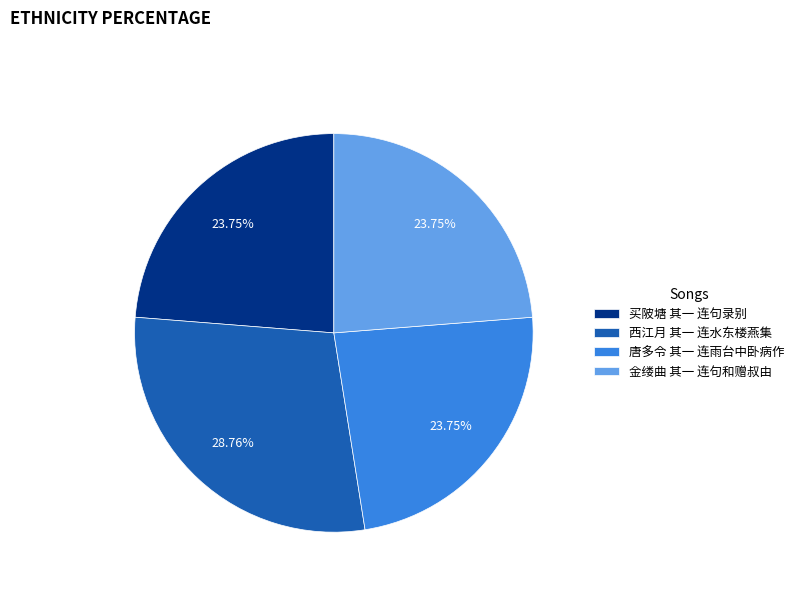

Approximately how many times larger is the value at 买陂塘 其一 连句录别 compared to 西江月 其一 连水东楼燕集?

0.8